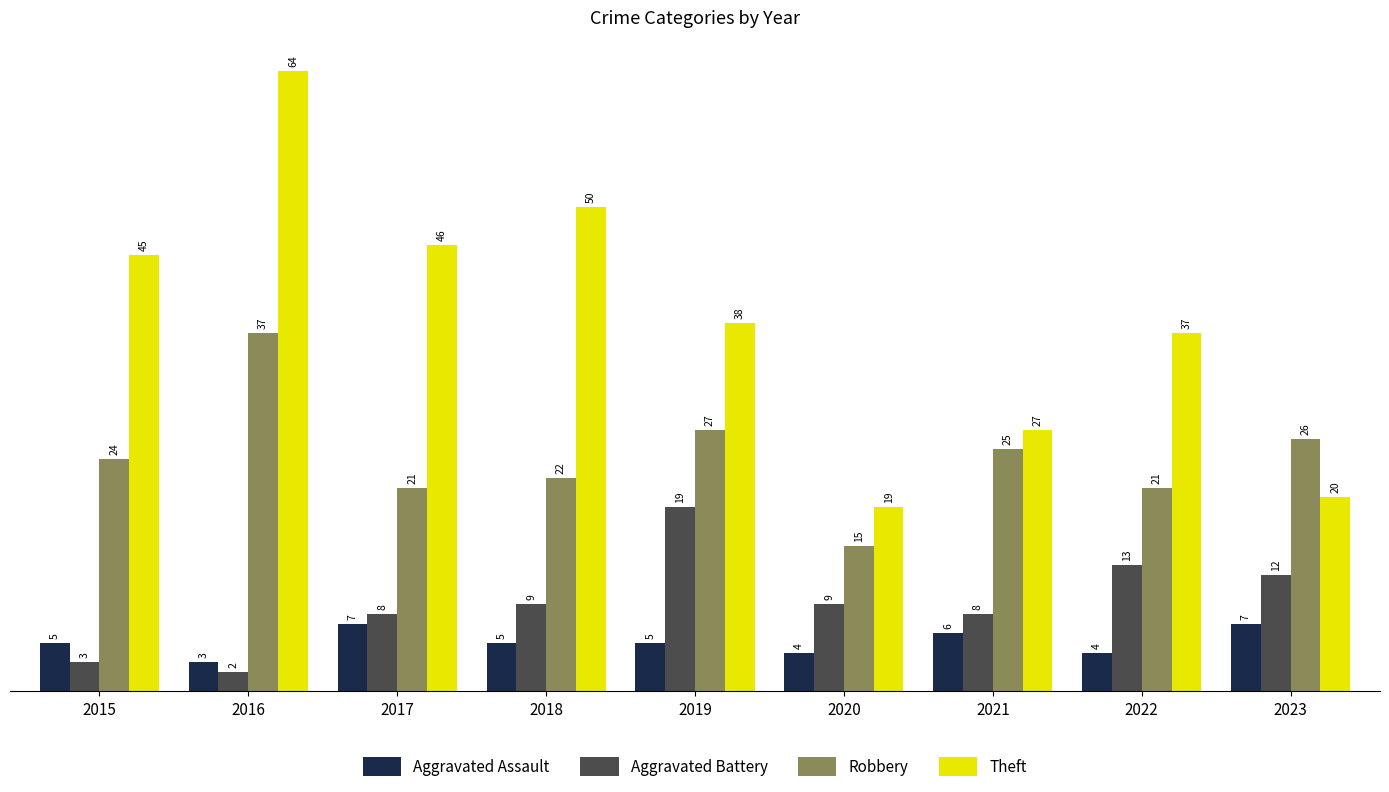

Reading left to right, transcribe all the data shown in this chart.

Aggravated Assault: 5	3	7	5	5	4	6	4	7
Aggravated Battery: 3	2	8	9	19	9	8	13	12
Robbery: 24	37	21	22	27	15	25	21	26
Theft: 45	64	46	50	38	19	27	37	20